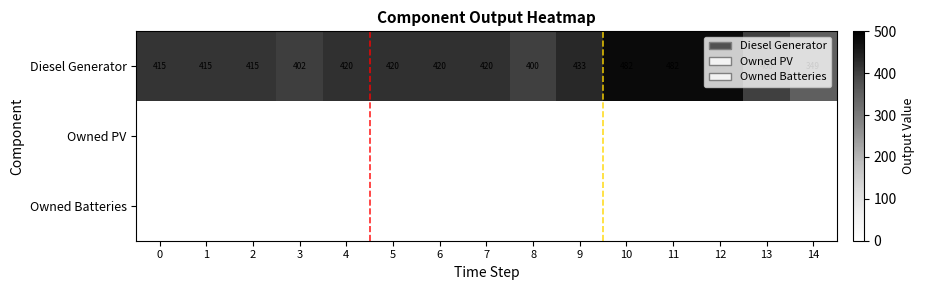

Read the Diesel Generator value at 12, to the nearest 5.

480